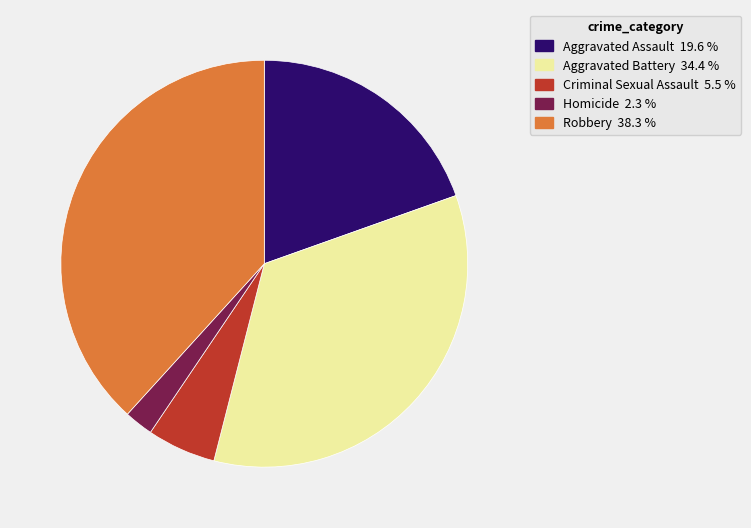

What is the ratio of the value at Aggravated Assault 19.6 % to the value at Robbery 38.3 %?

0.5